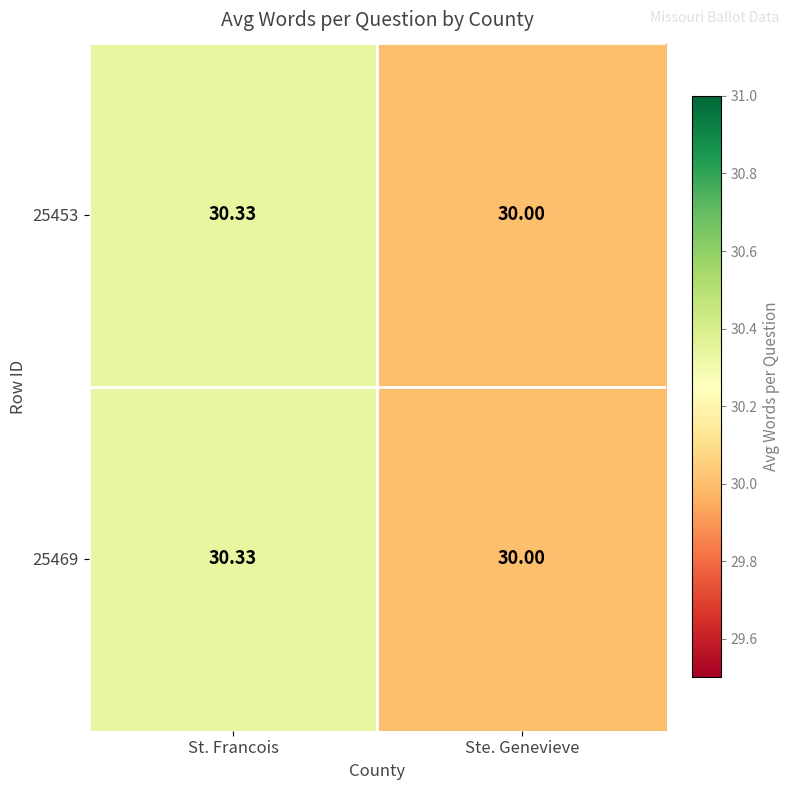

At which category is the sum across all series the highest?

St. Francois